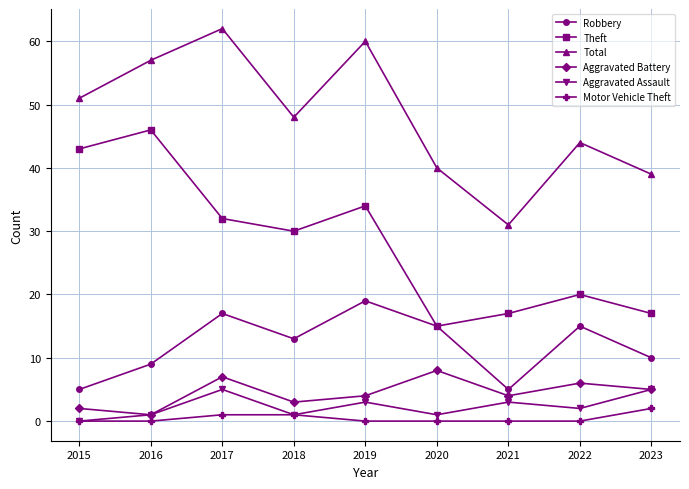

Where does the Aggravated Assault series first go above 2?

2017